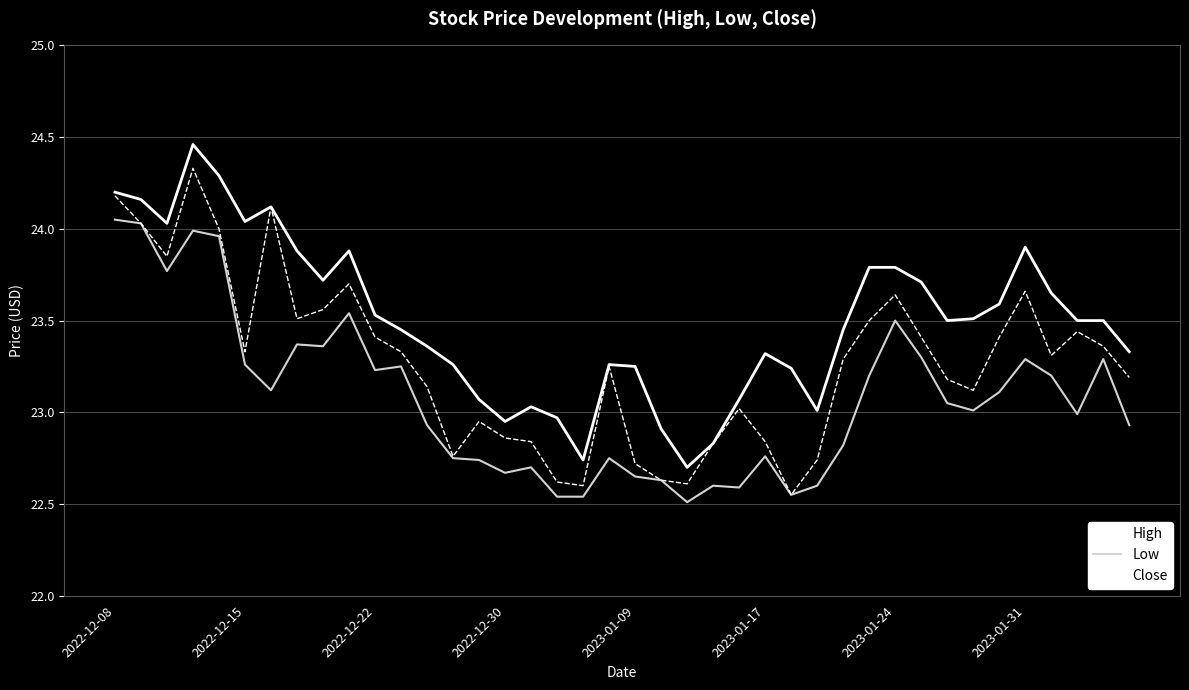

True or false: Low and High intersect in this chart.

False